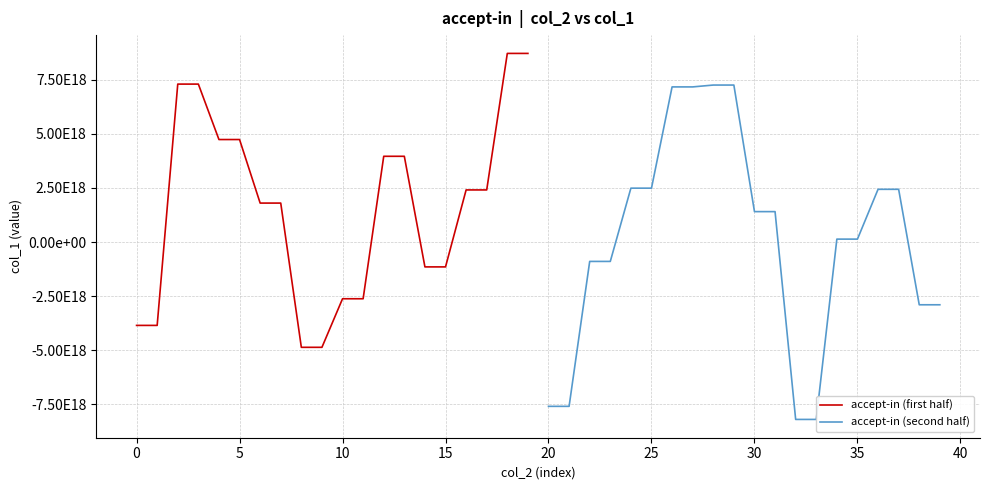

Is the value of accept-in (second half) at 0 greater than the value of accept-in (first half) at 40?

No